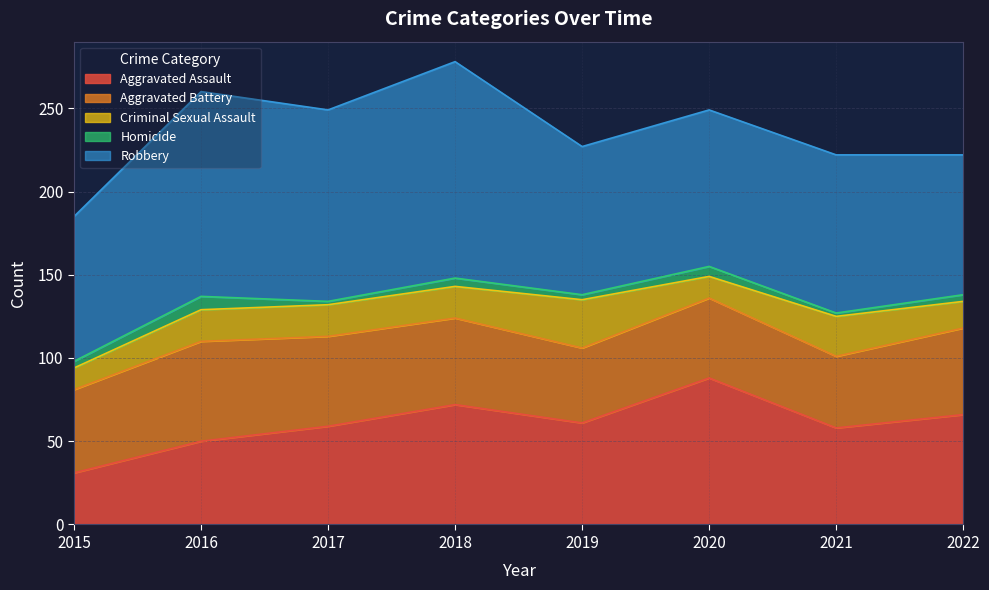

Reading left to right, extract all data points from this chart.

Aggravated Assault: 31	50	59	72	61	88	58	66
Aggravated Battery: 50	60	54	52	45	48	43	52
Criminal Sexual Assault: 13	19	19	19	29	13	24	16
Homicide: 4	8	2	5	3	6	2	4
Robbery: 87	123	115	130	89	94	95	84